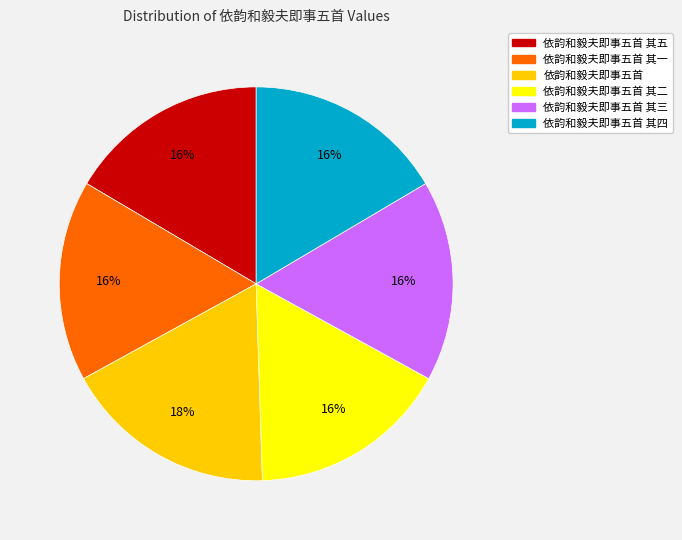

Does any single category account for the majority?

No